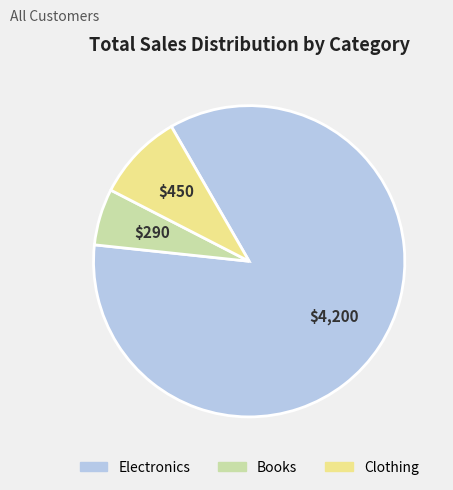

Which slice is the smallest?

Books